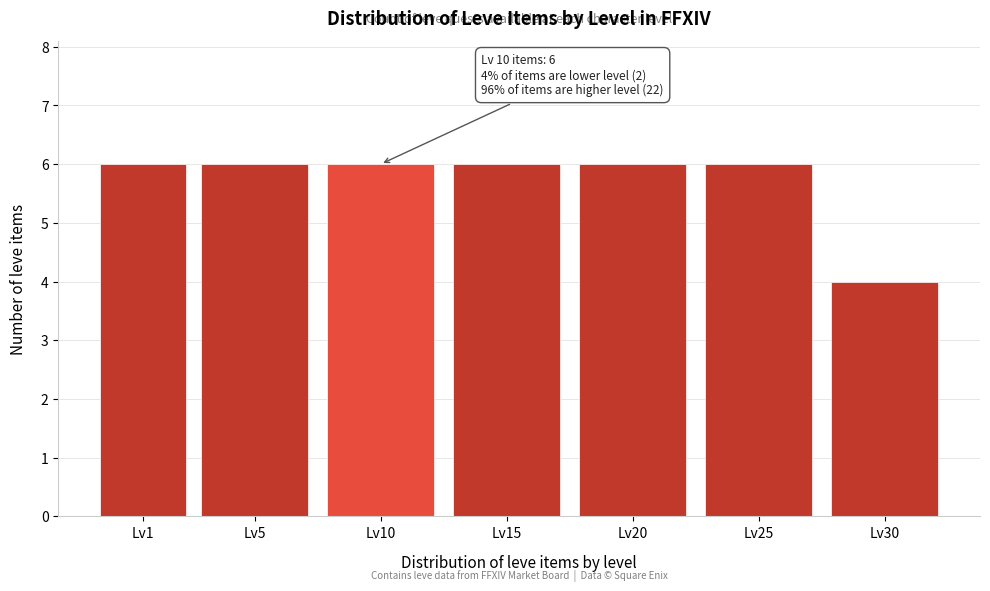

Reading left to right, transcribe all the data shown in this chart.

Lv1=6	Lv5=6	Lv10=6	Lv15=6	Lv20=6	Lv25=6	Lv30=4